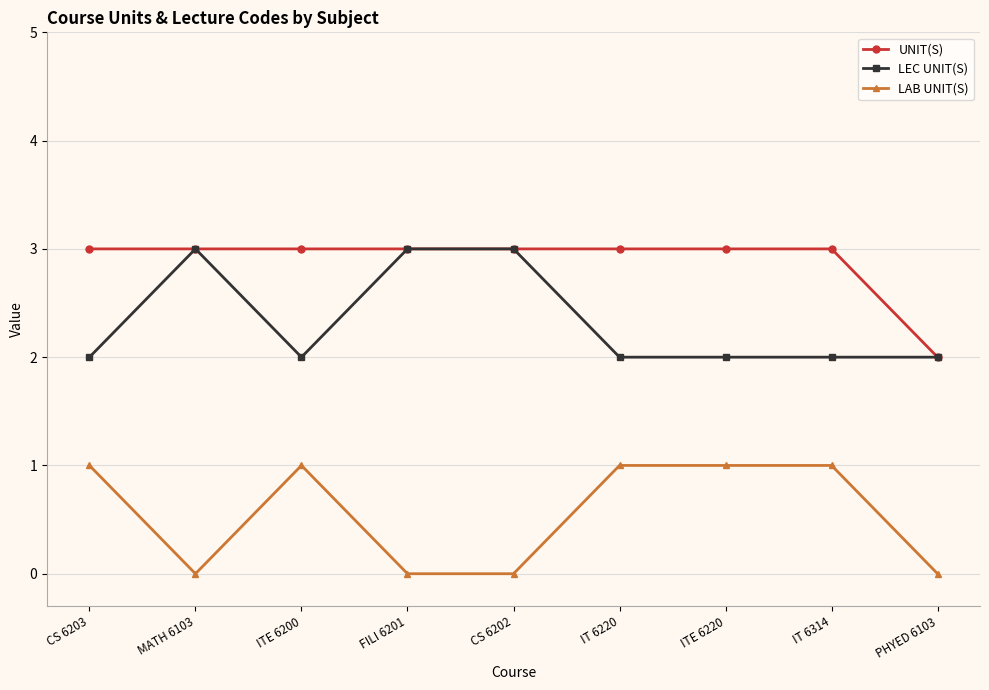

True or false: LAB UNIT(S) and UNIT(S) cross at least once.

False